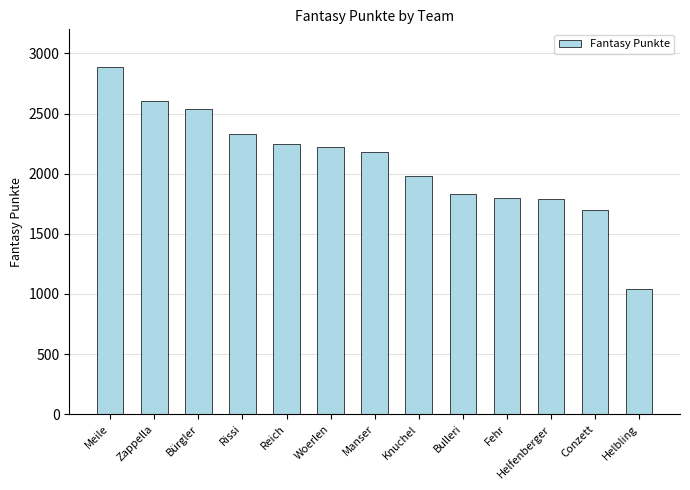

At which category does the chart reach its minimum across all series?

Helbling